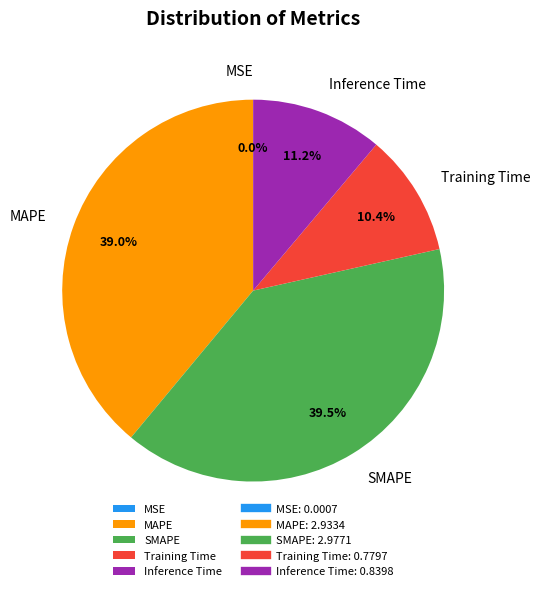

What is the largest slice in the pie chart?

SMAPE